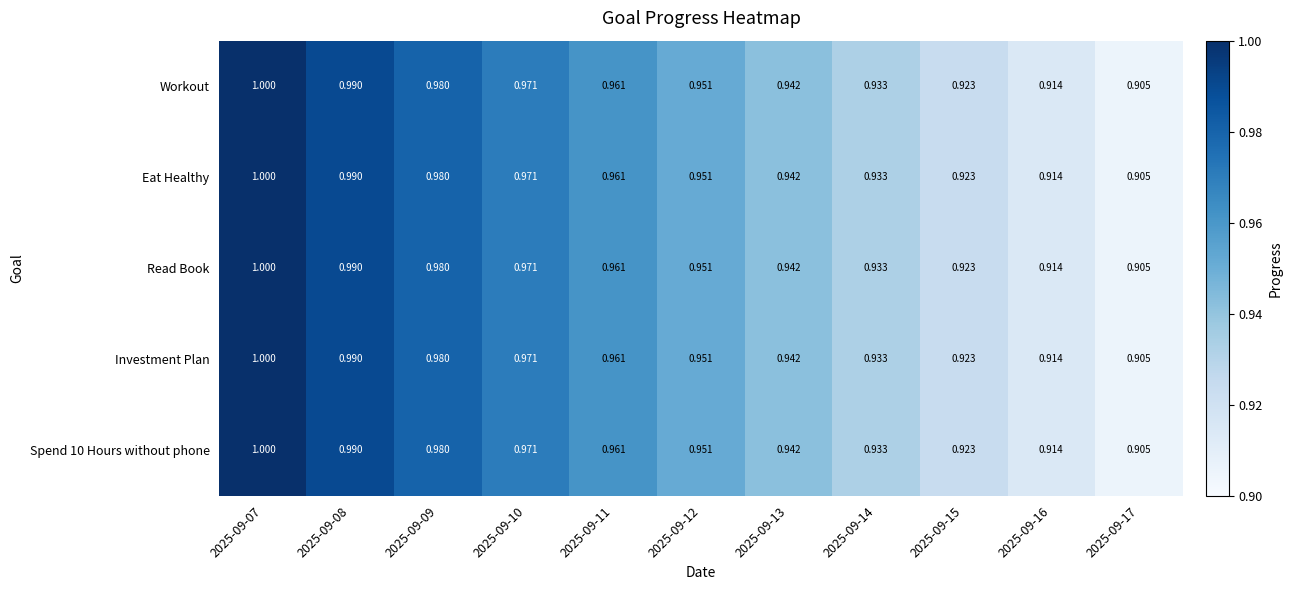

Is the value of Eat Healthy at 2025-09-09 greater than the value of Read Book at 2025-09-15?

Yes